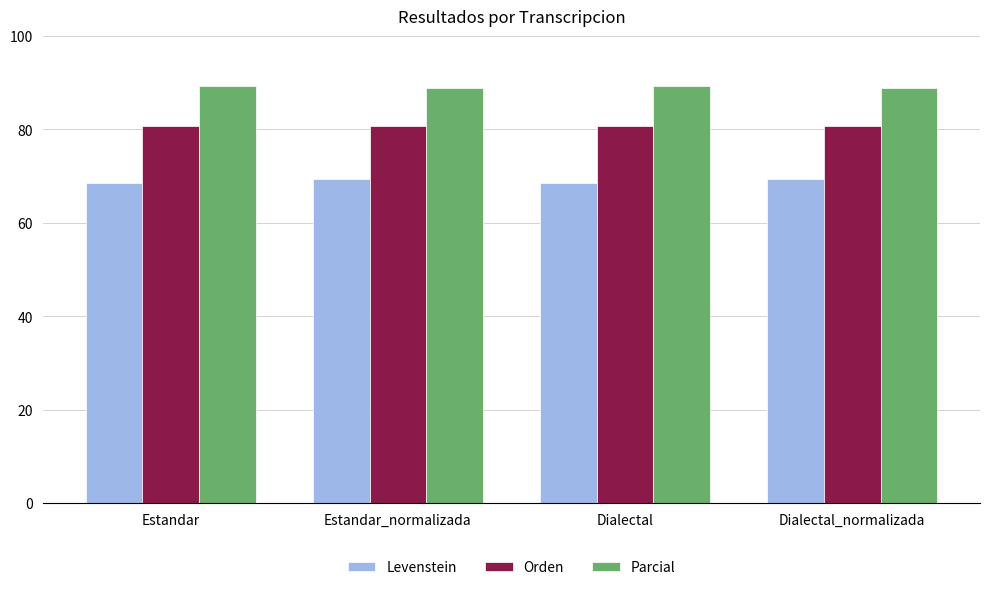

What is the greatest value displayed?

89.3